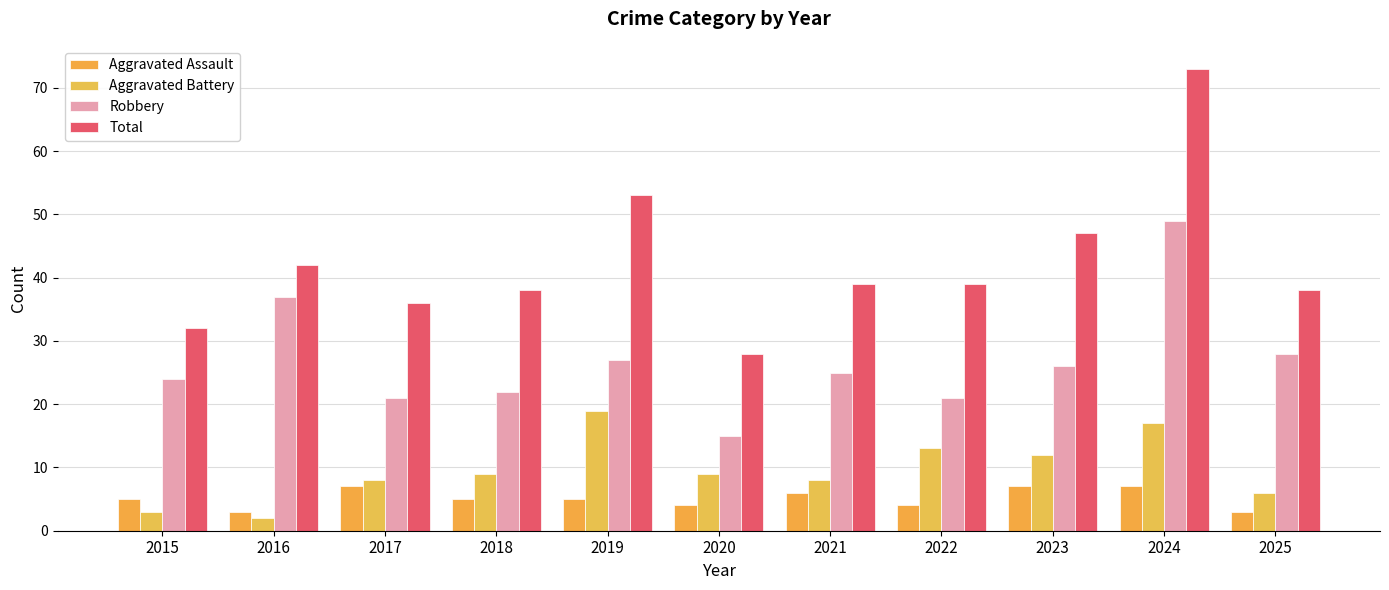

What is the approximate value of Robbery at 2021?

25